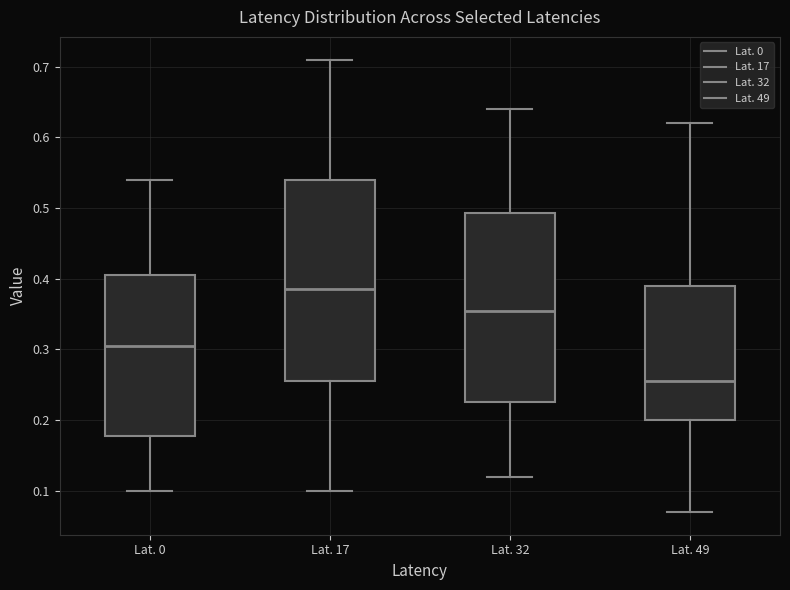

Which box is the tallest, from its lower edge to its upper edge?

Lat. 17